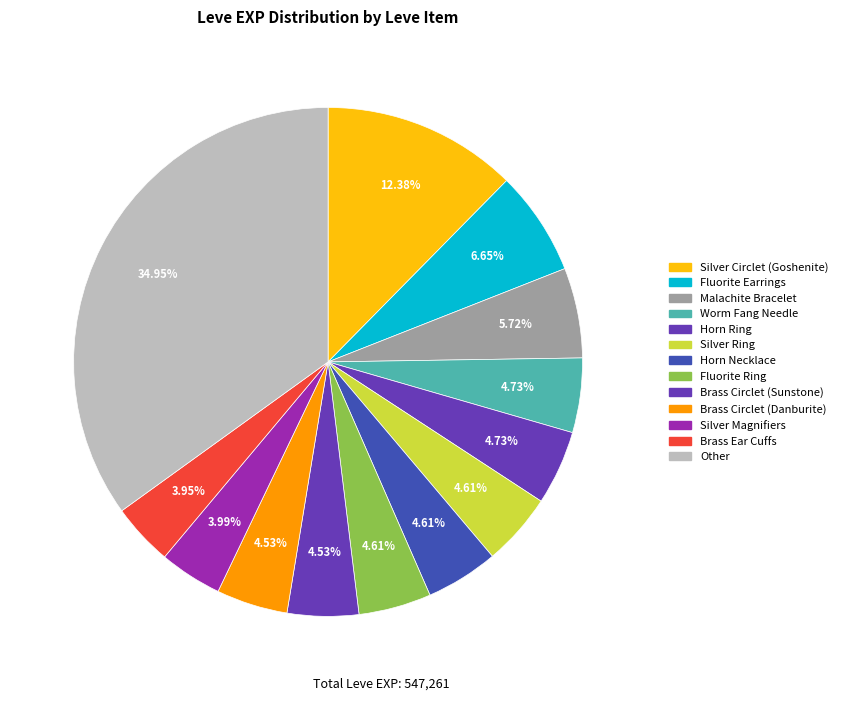

How many segments does this pie chart have?

13